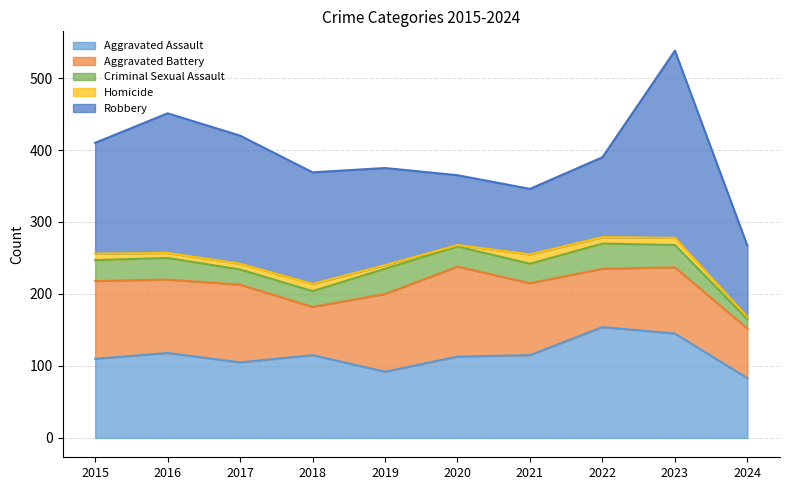

Which series ends up on top after the final intersection of Aggravated Assault and Aggravated Battery?

Aggravated Assault